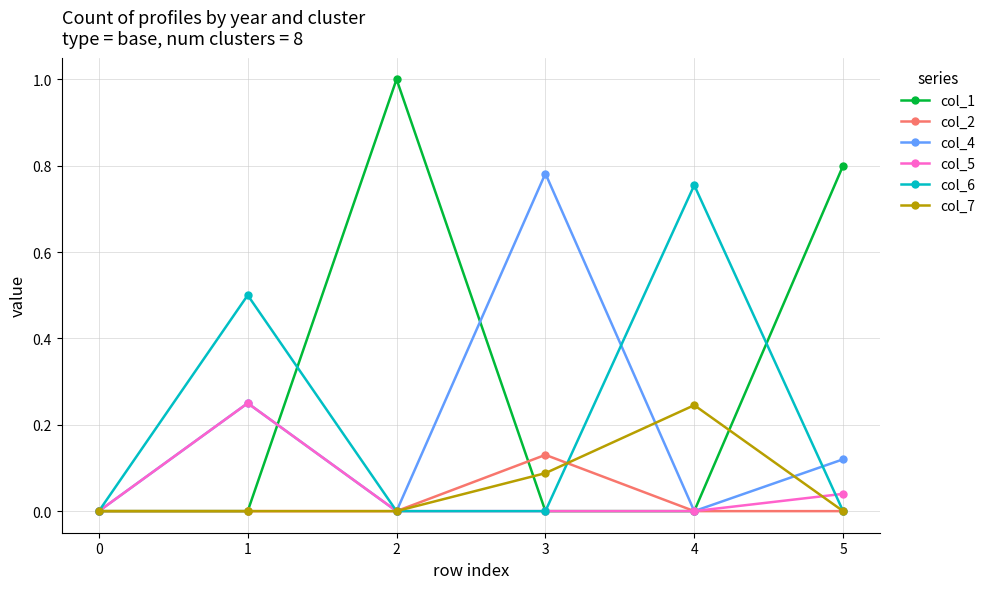

True or false: col_7 and col_2 intersect in this chart.

True